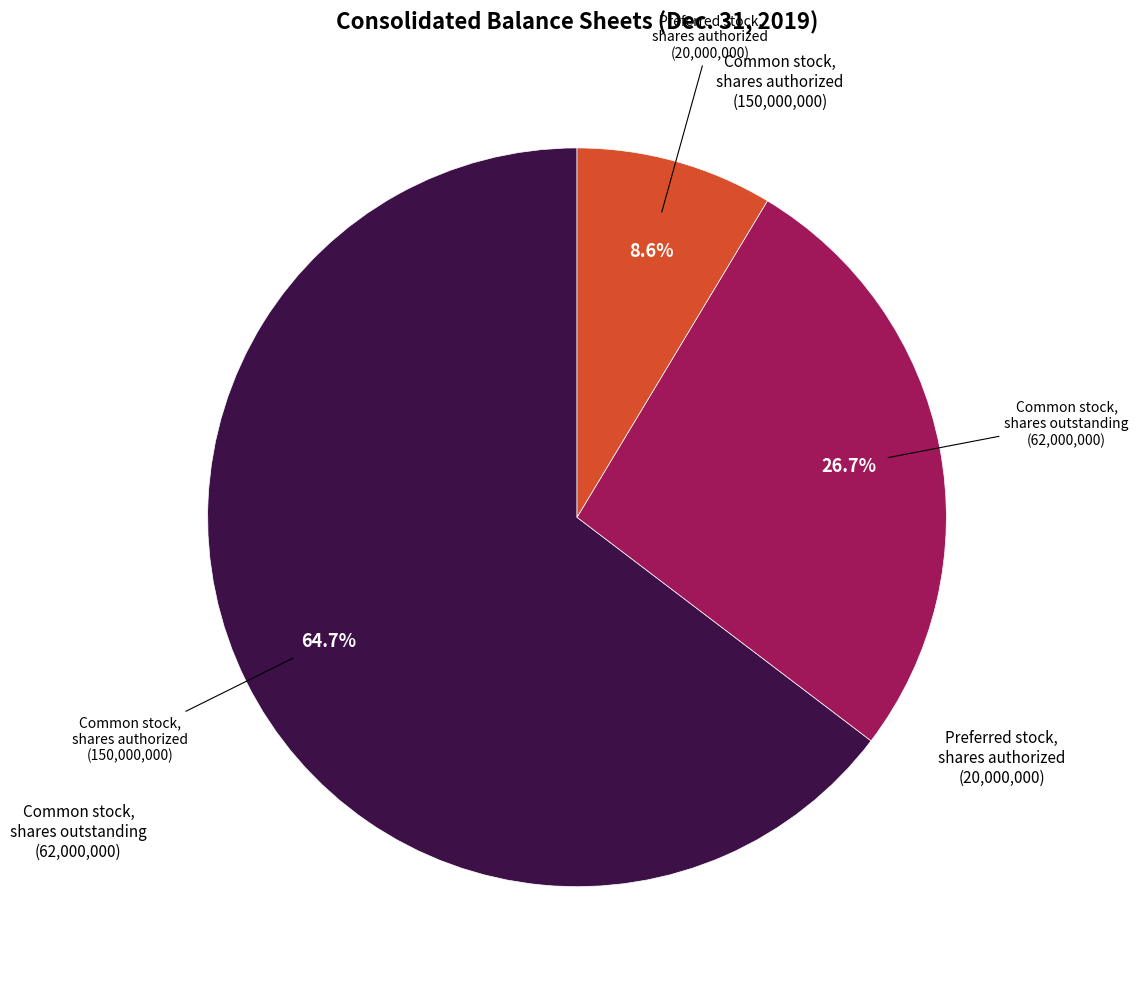

Does any single category account for the majority?

Yes